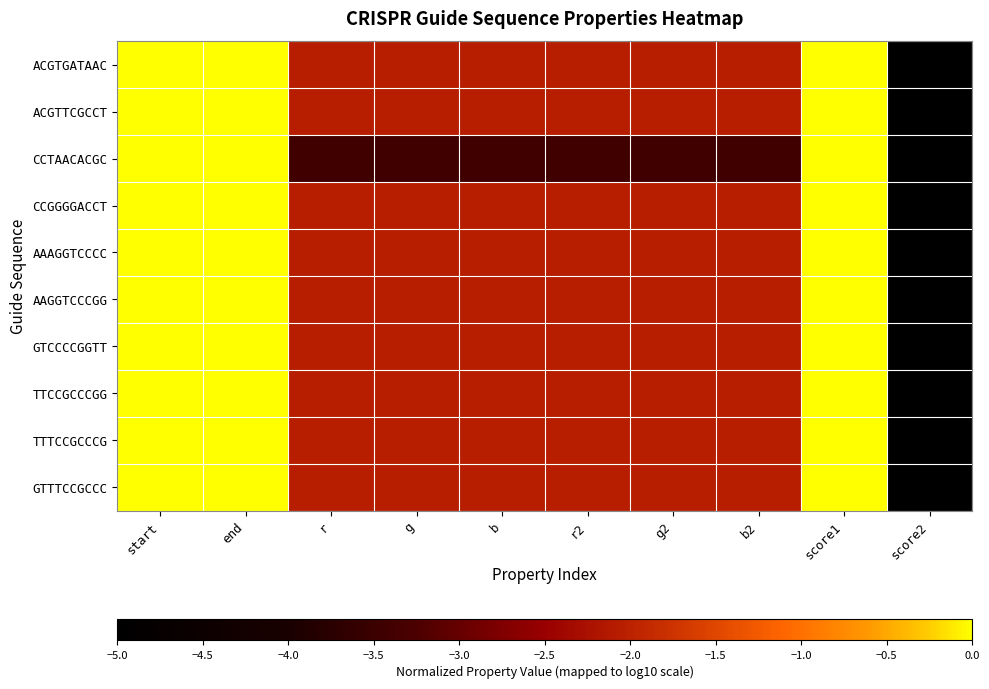

At b2, list the series in order from largest to smallest.

ACGTGATAAC, ACGTTCGCCT, CCGGGGACCT, AAAGGTCCCC, AAGGTCCCGG, GTCCCCGGTT, TTCCGCCCGG, TTTCCGCCCG, GTTTCCGCCC, CCTAACACGC